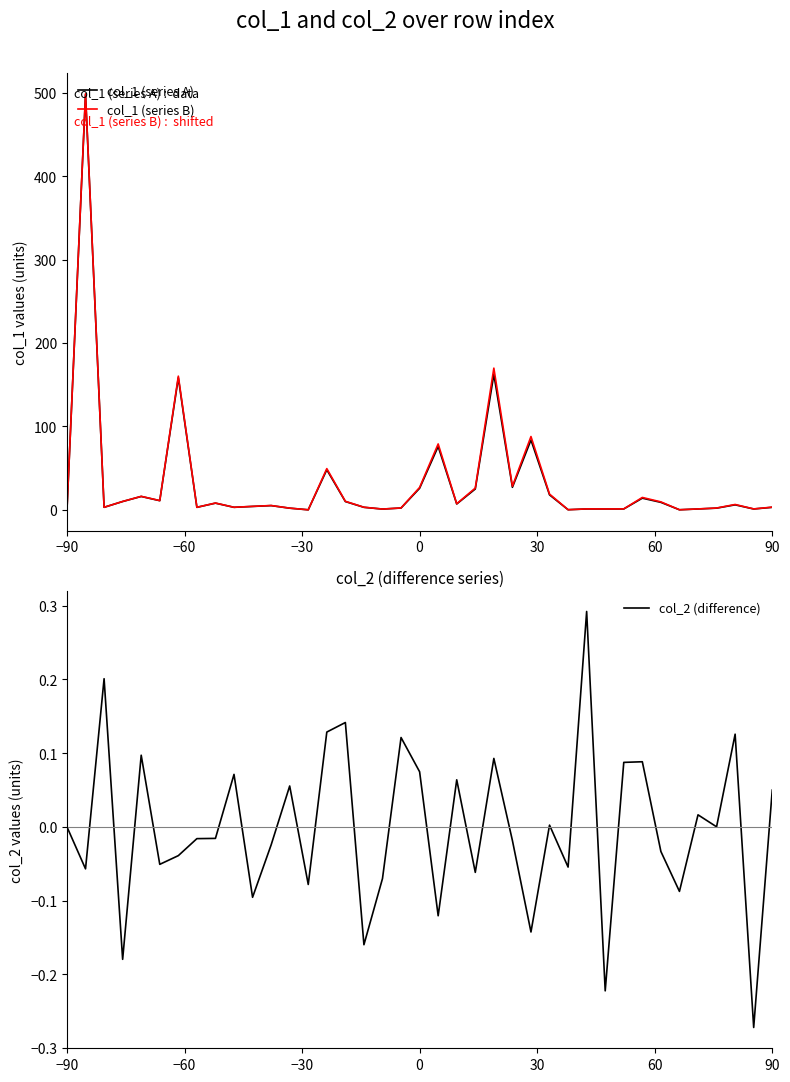

In col_1 (series A), how many points are higher than both neighbors (excluding endpoints)?

12